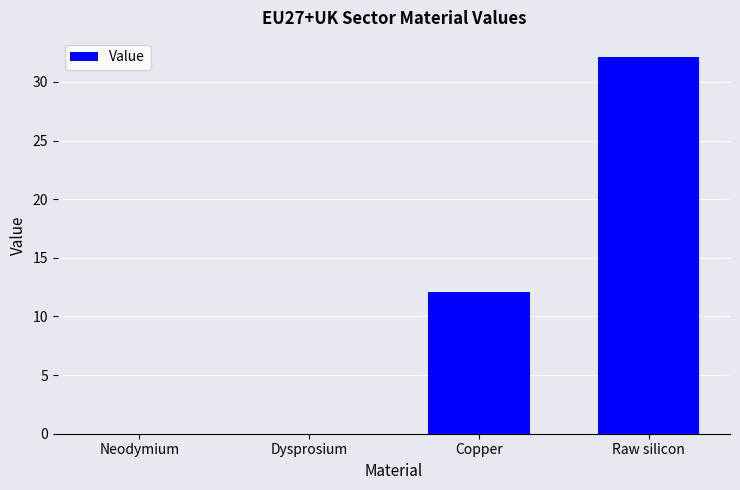

What is the sum of all values?

44.2